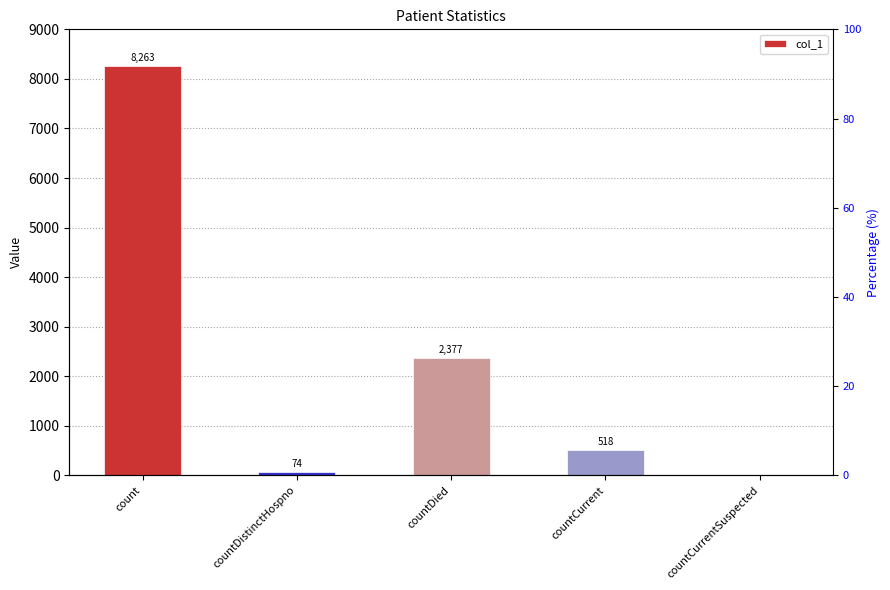

Which label corresponds to the largest value in the chart?

count